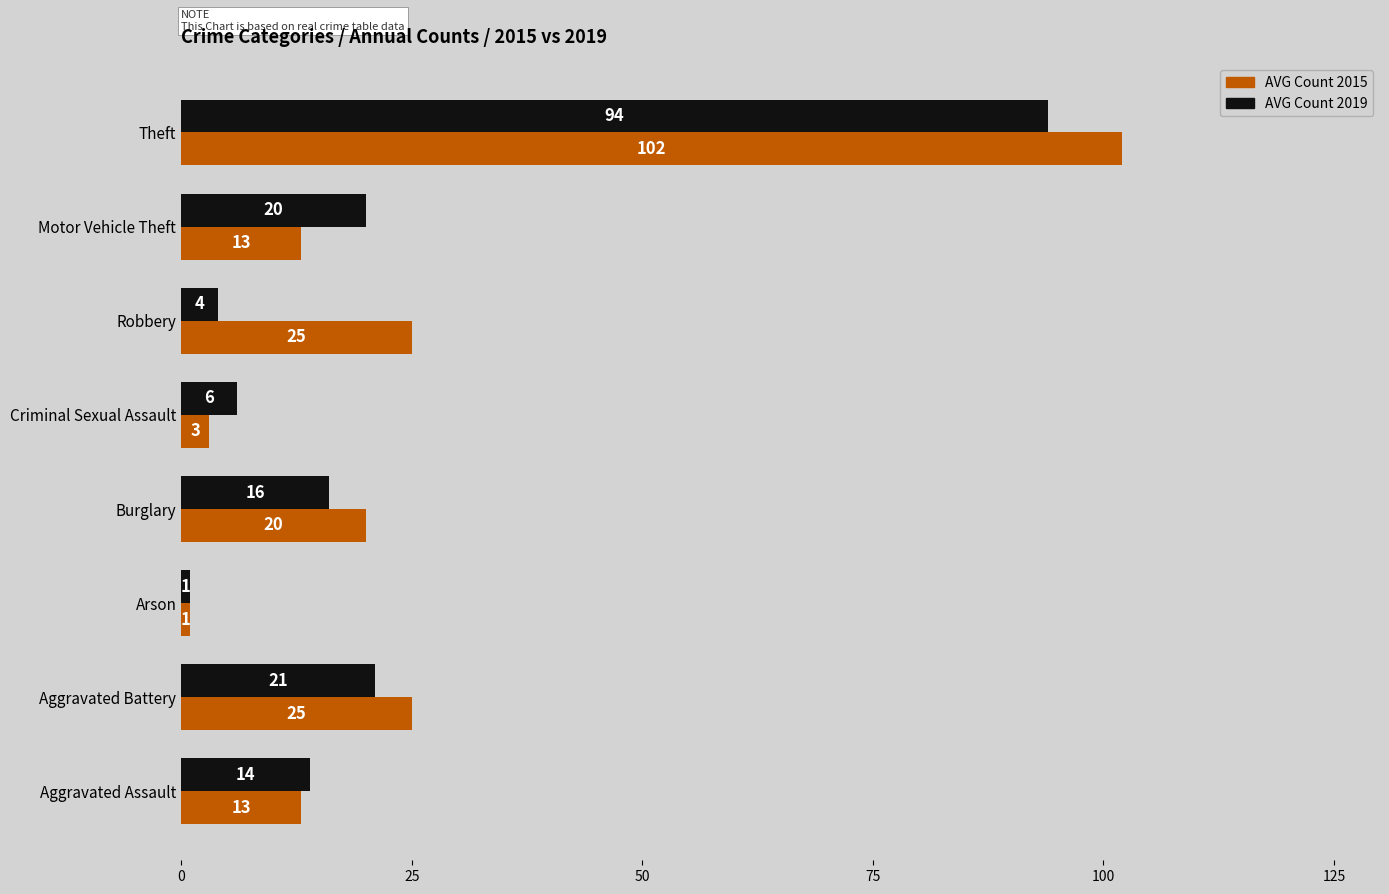

Which label corresponds to the largest value in the chart?

Theft